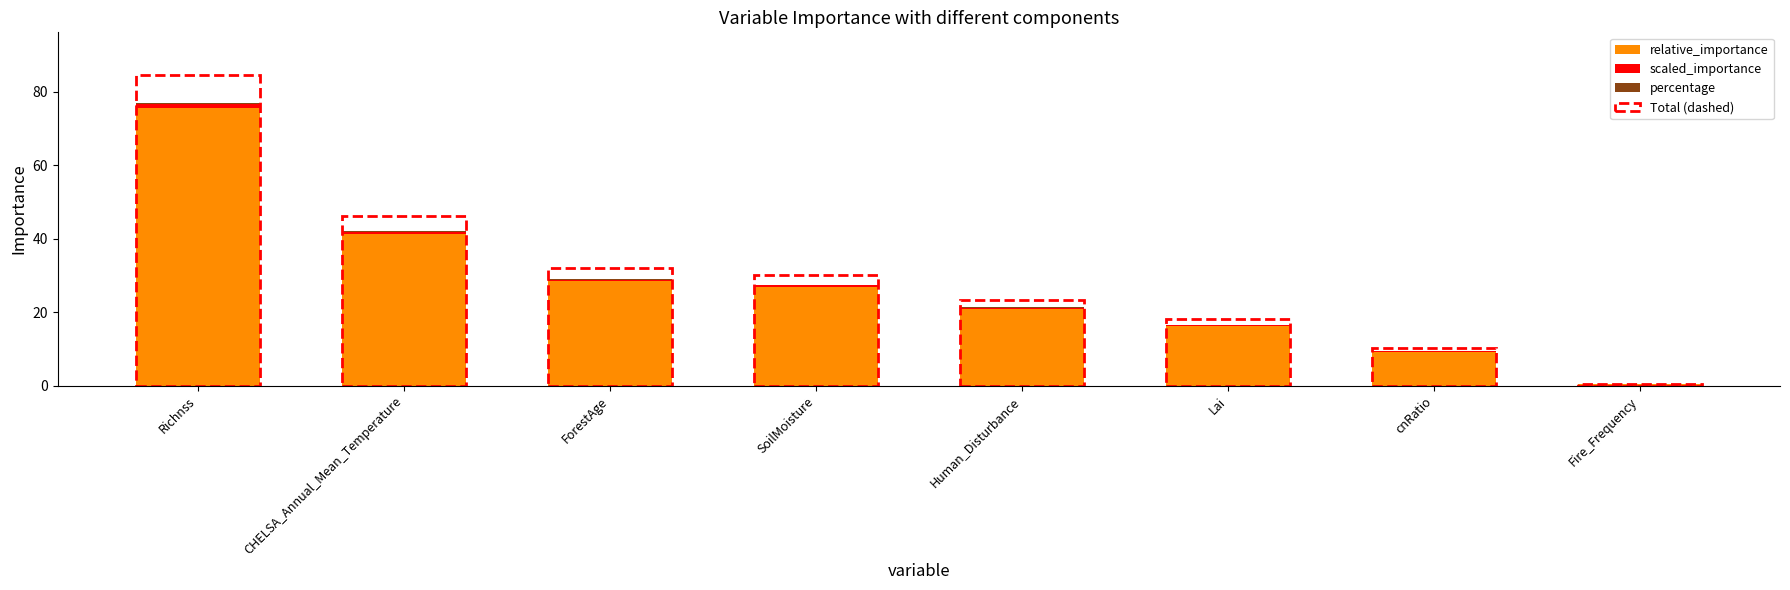

Are the bars grouped side by side (vs. stacked)?

No